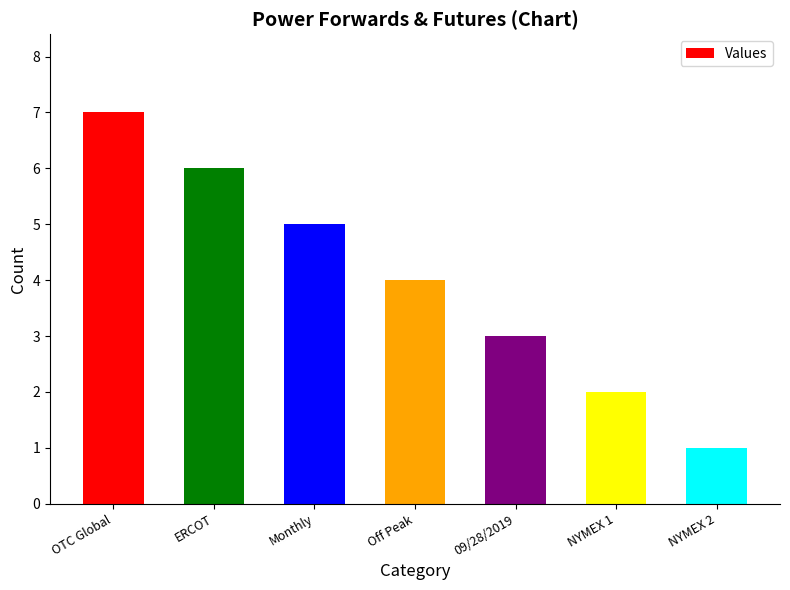

What is the label of the 3rd bar from the right?

09/28/2019